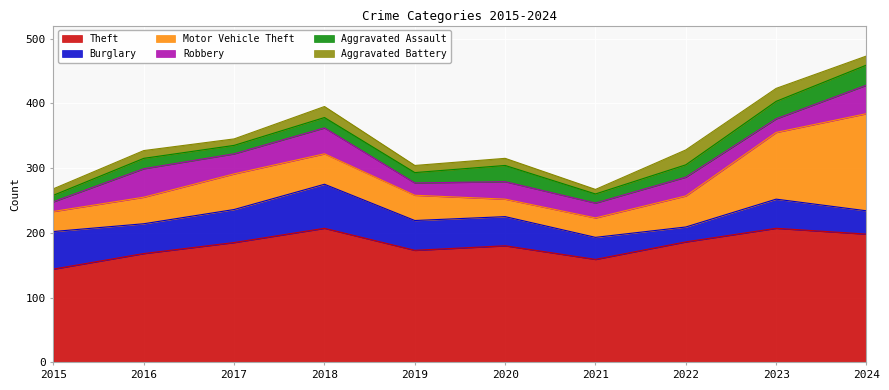

What is the minimum value for Theft?

144